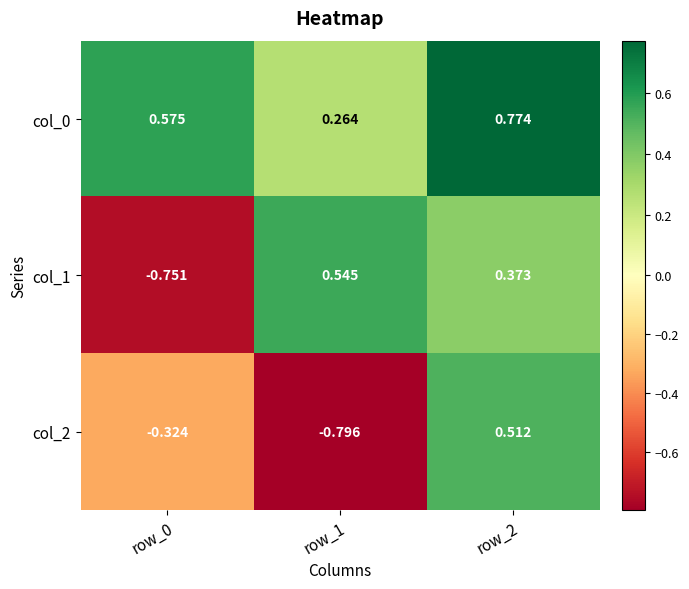

Is the value of col_0 at row_1 greater than the value of col_1 at row_0?

Yes